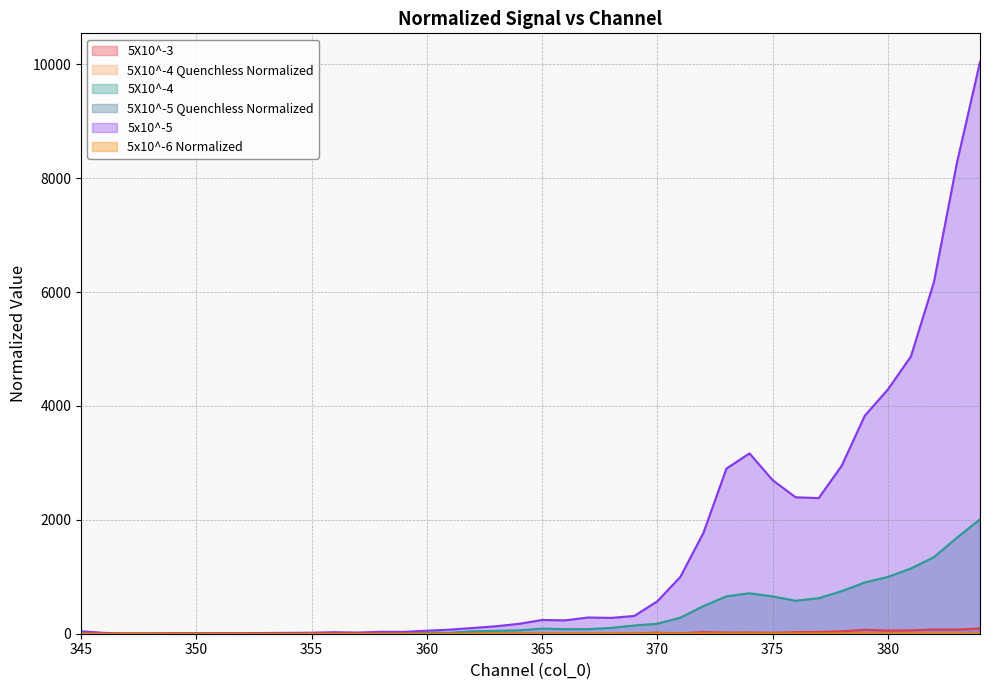

True or false: 5x10^-5 has a value of 0.4 at 347.

False